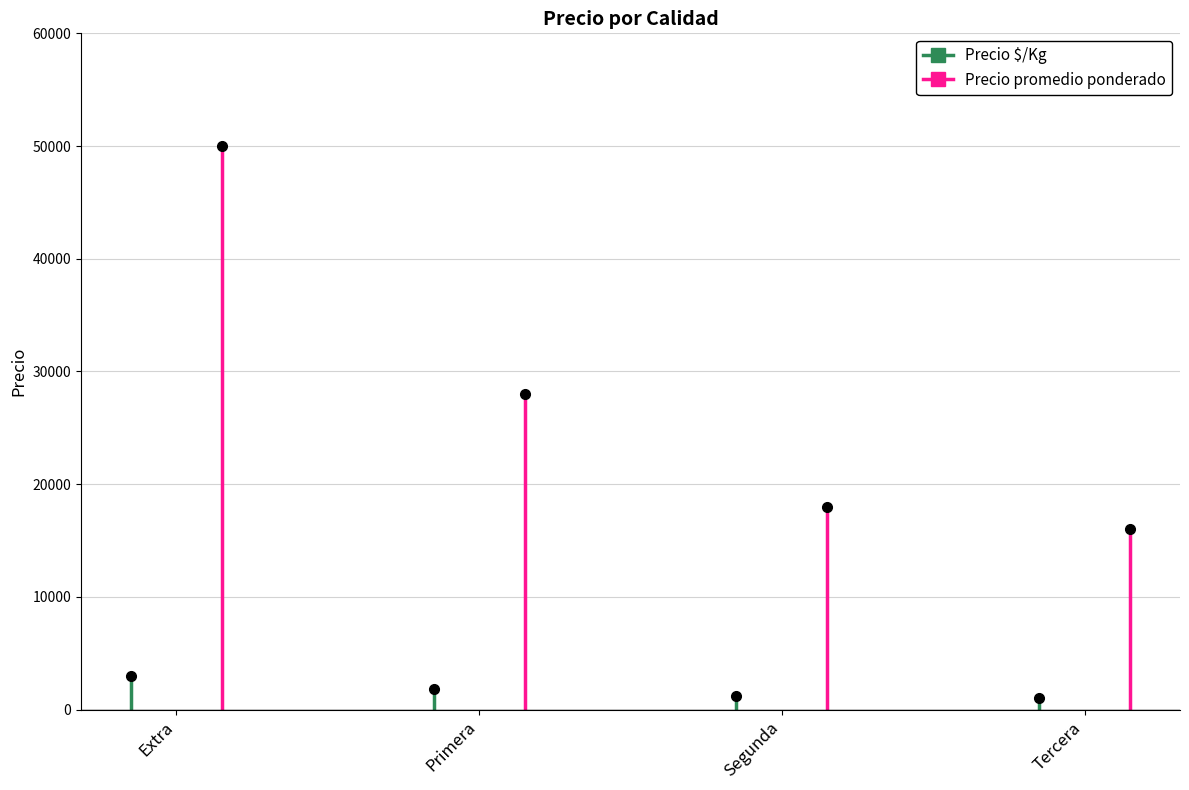

Reading left to right, list all the values displayed in this chart.

Precio $/Kg: Extra=2944	Primera=1867	Segunda=1200	Tercera=1067
Precio promedio ponderado: Extra=50000	Primera=28000	Segunda=18000	Tercera=16000